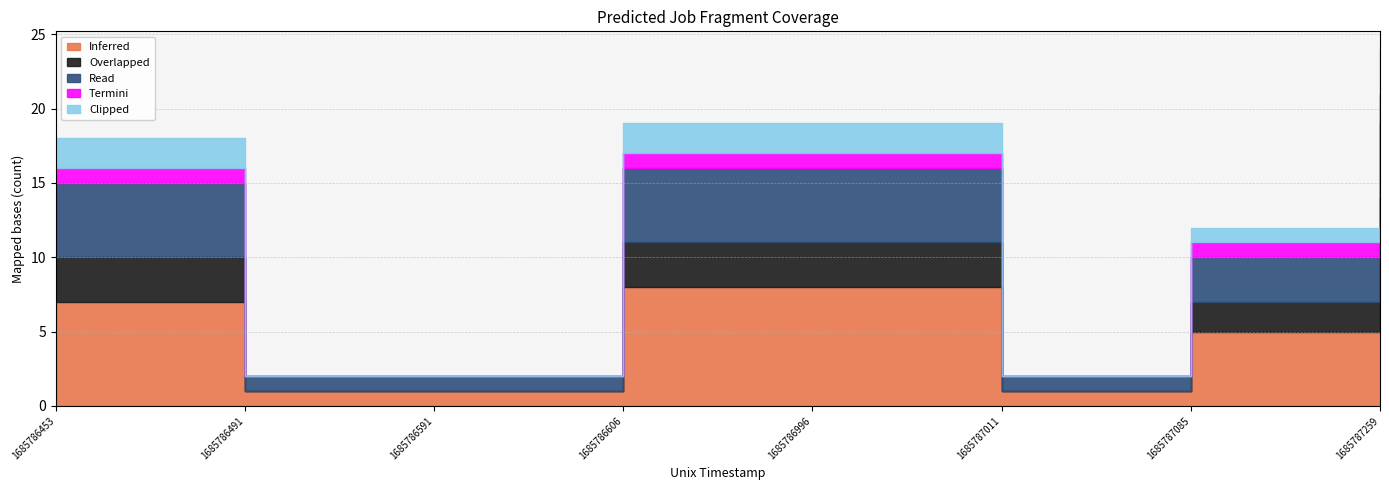

Reading left to right, transcribe all the data shown in this chart.

Inferred: 7	1	1	8	8	1	5	10
Overlapped: 3	0	0	3	3	0	2	4
Read: 5	1	1	5	5	1	3	5
Termini: 1	0	0	1	1	0	1	2
Clipped: 2	0	0	2	2	0	1	3